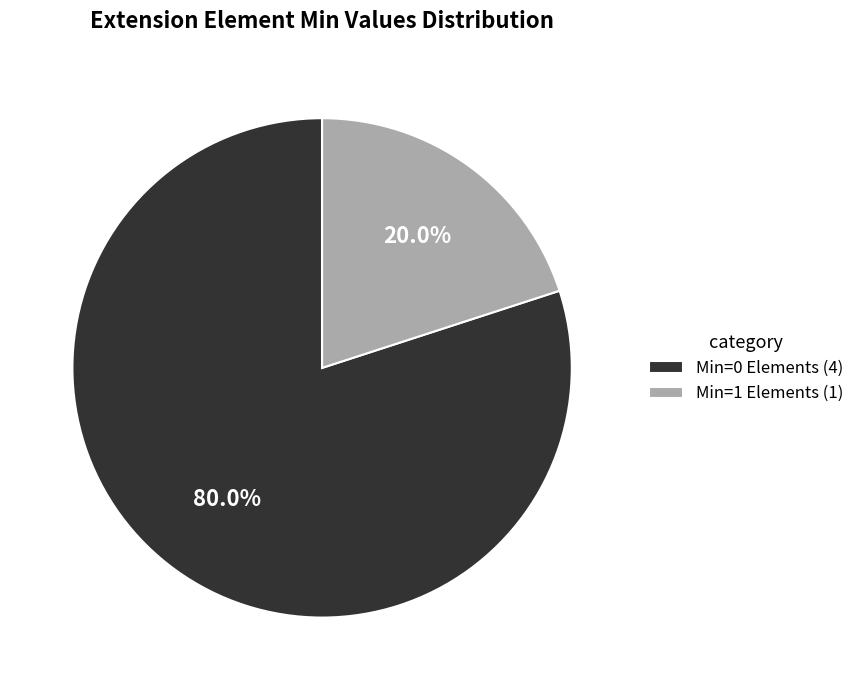

Rank the categories by value from lowest to highest.

Min=1 Elements (1), Min=0 Elements (4)